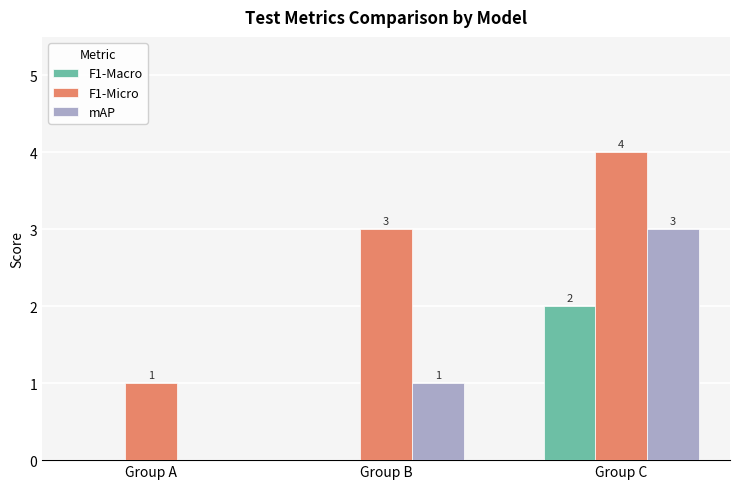

Which series changed the most between Group A and Group B?

F1-Micro